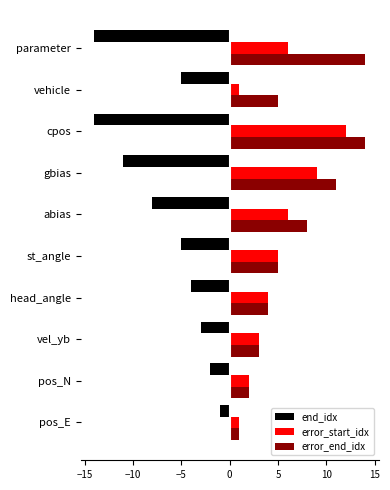

At which label is end_idx closest to -7?

abias